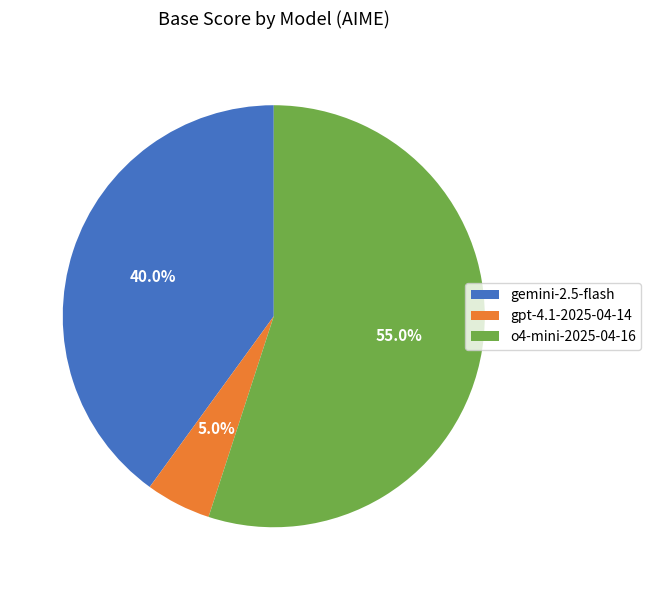

Which slice is the largest?

o4-mini-2025-04-16